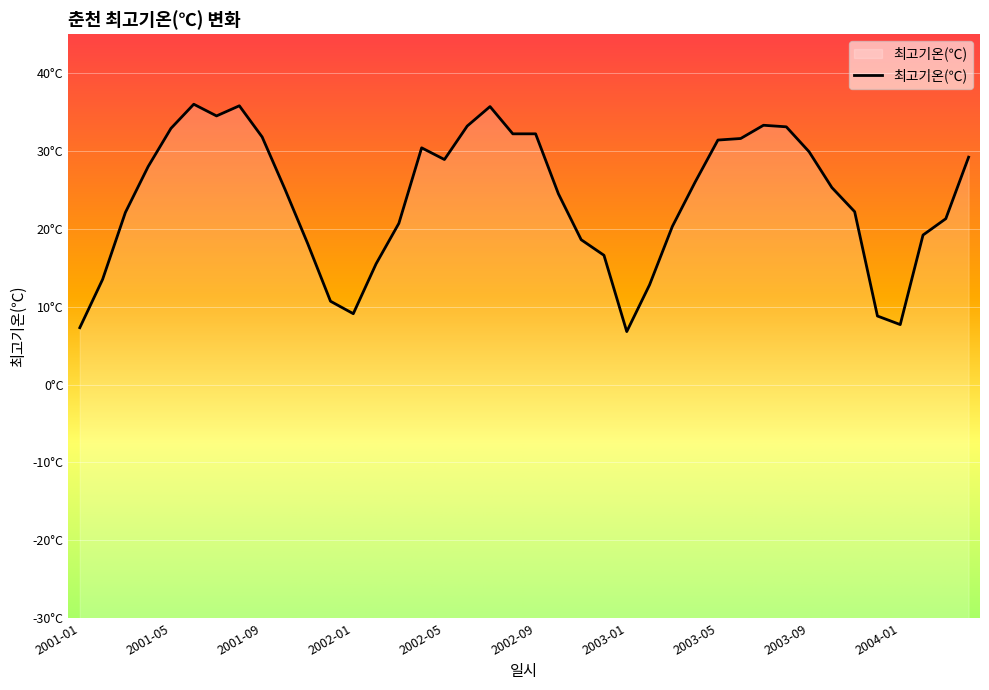

Rank the categories by value from lowest to highest.

2003-01, 2001-01, 2004-01, 2003-12, 2002-01, 2001-12, 2003-02, 2001-02, 2002-02, 2002-12, 2001-11, 2002-11, 2004-02, 2003-03, 2002-03, 2004-03, 2001-03, 2003-11, 2002-10, 2001-10, 2003-10, 2003-04, 2001-04, 2002-05, 2004-04, 2003-09, 2002-04, 2003-05, 2003-06, 2001-09, 2002-08, 2002-09, 2001-05, 2003-08, 2002-06, 2003-07, 2001-07, 2002-07, 2001-08, 2001-06